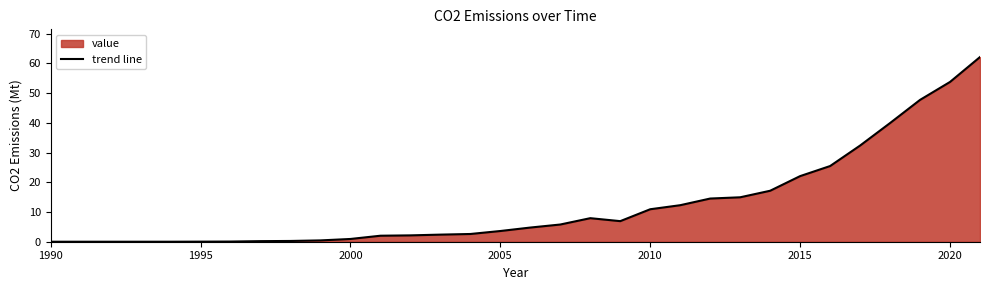

How many values are below 4?

16